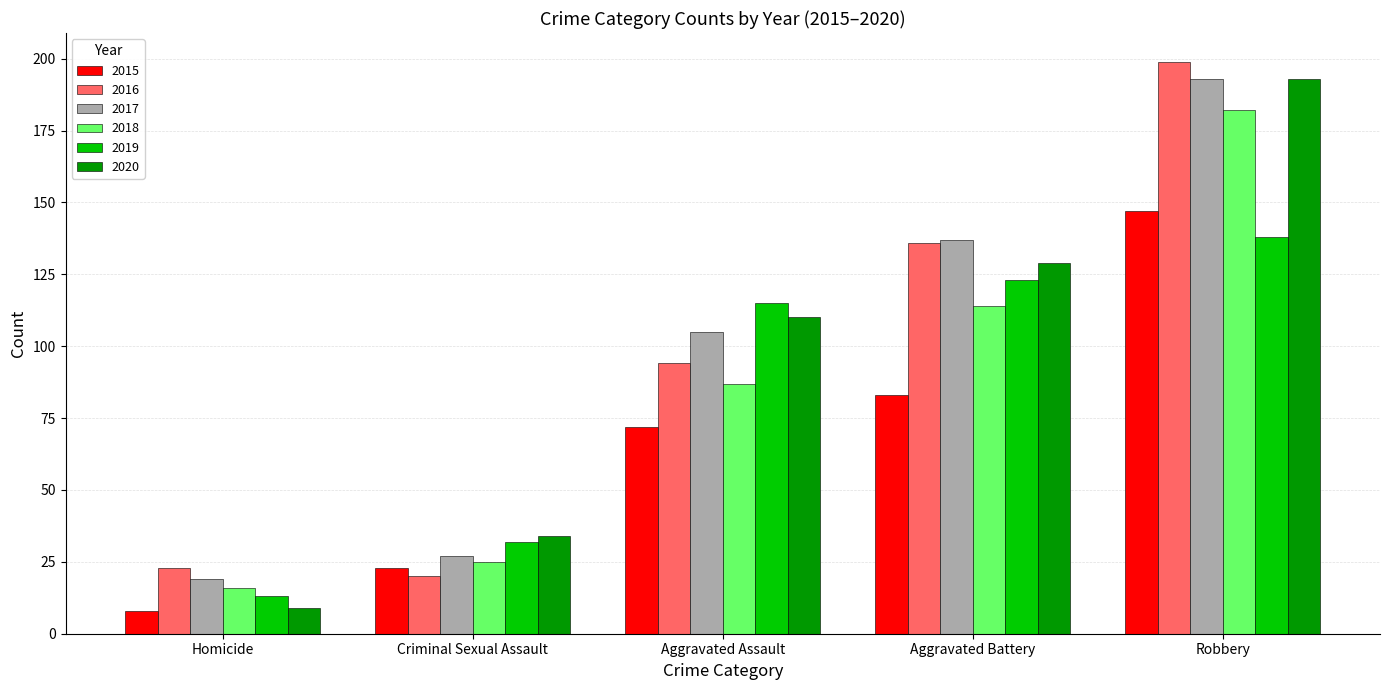

Is it true that 2019 equals 78 at Robbery?

False